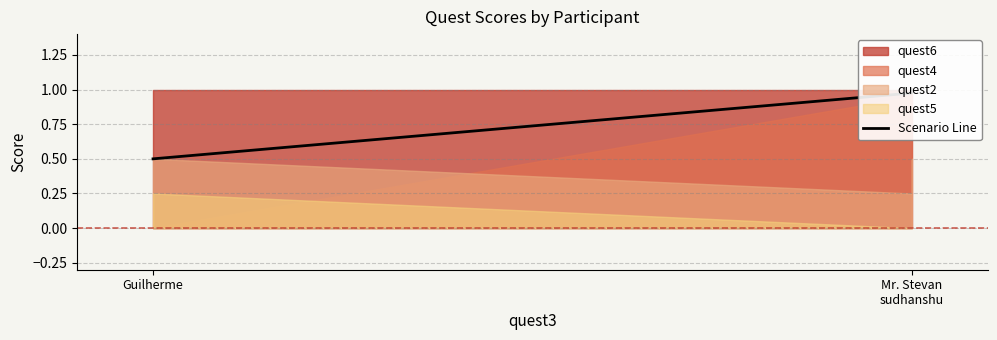

True or false: the data shows 0.3 at Mr. Stevan
sudhanshu.

False